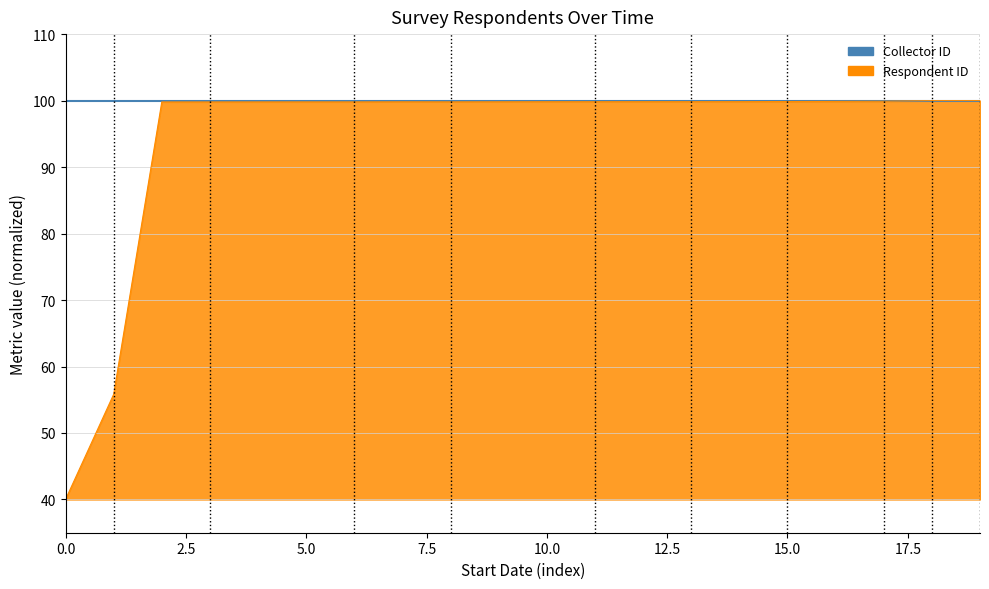

What is the greatest value displayed?

100.0